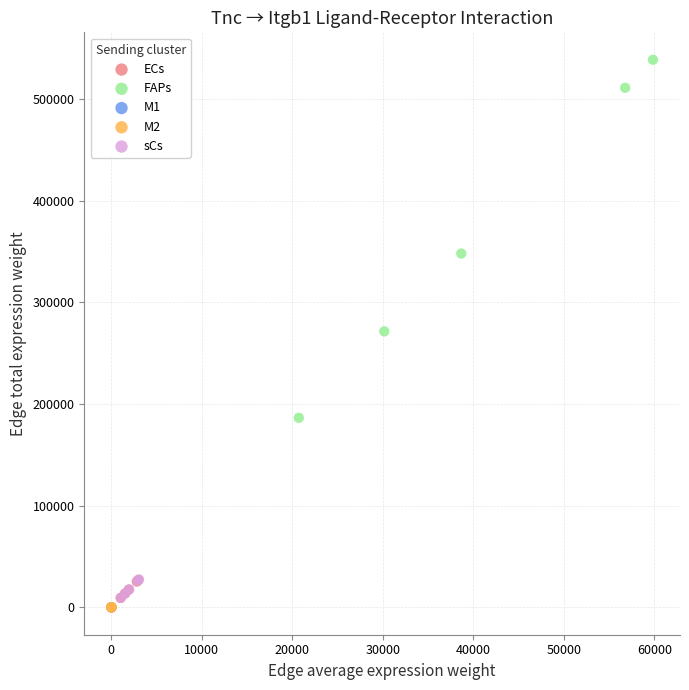

Which series has the largest Y range (max minus min)?

FAPs